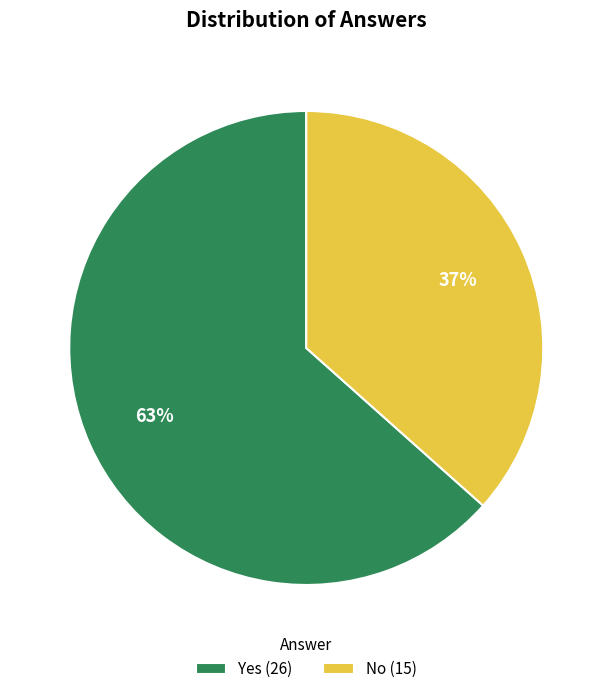

Is it true that Yes is 63% of the pie?

True